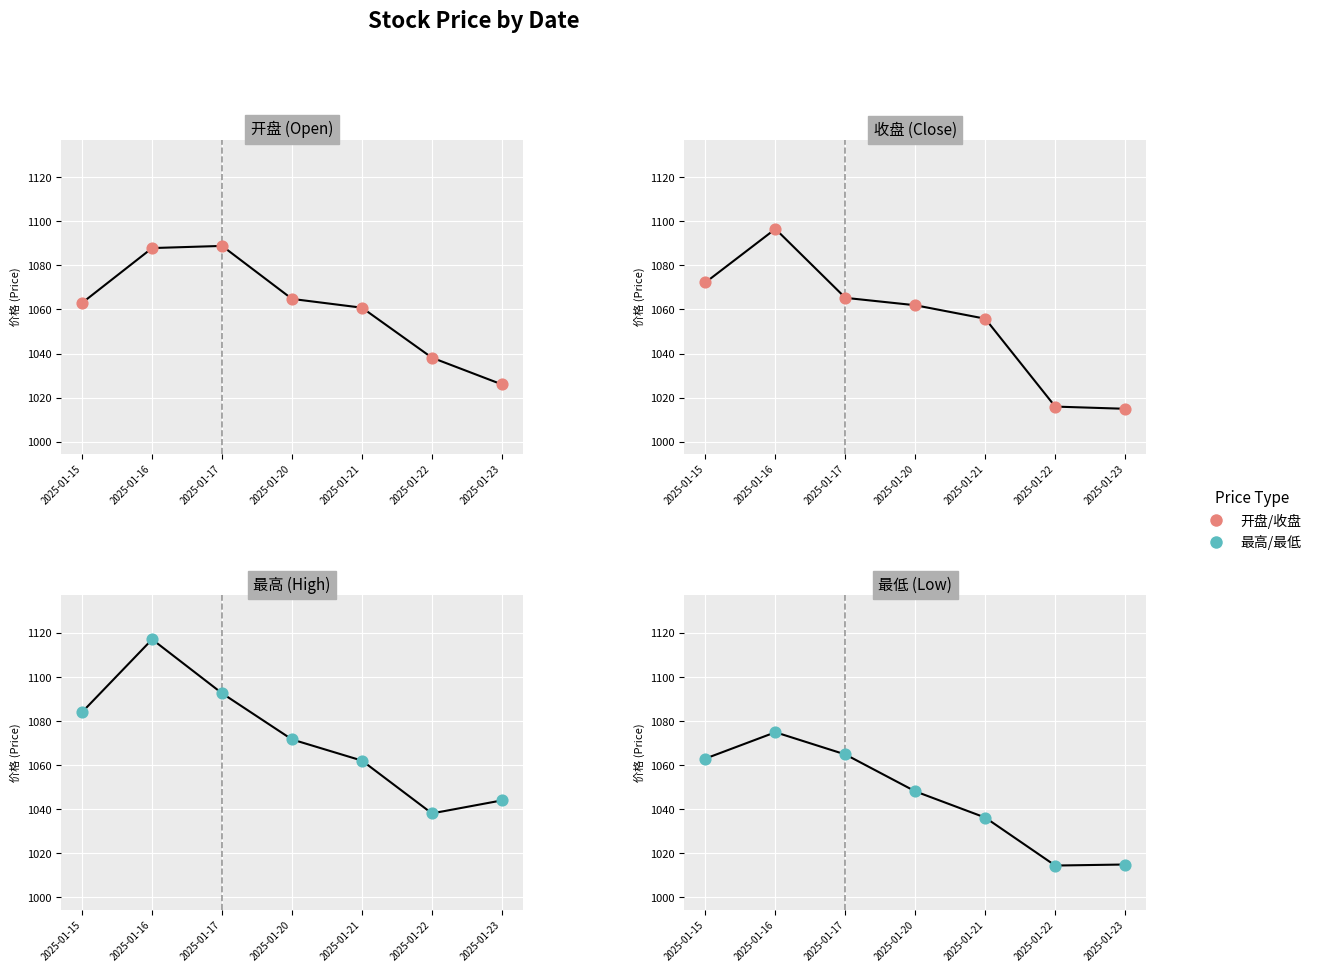

Is the value of 最低 at 2025-01-15 greater than the value of 最高 at 2025-01-17?

No